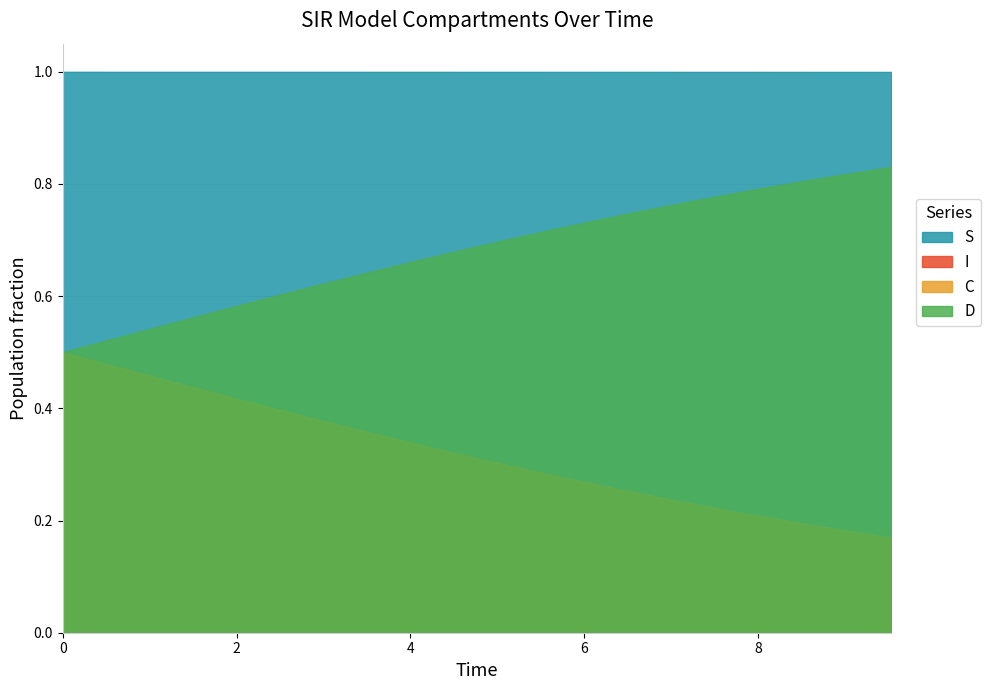

What is the value of the C point at the 5th from the left?

0.4